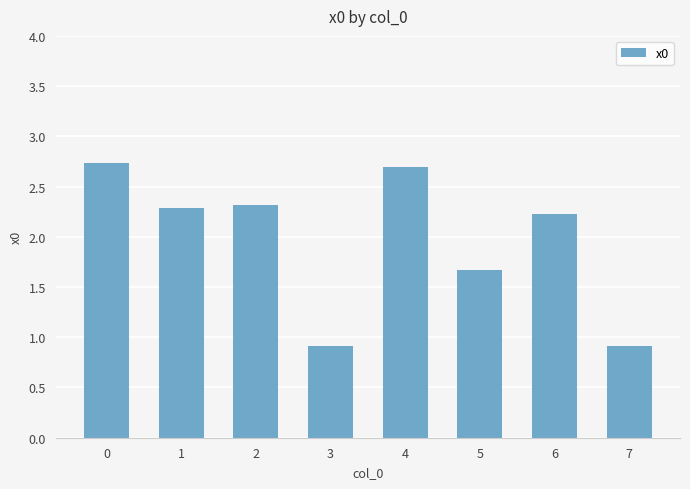

Reading left to right, what are all the values shown in this chart?

0=2.7	1=2.3	2=2.3	3=0.9	4=2.7	5=1.7	6=2.2	7=0.9